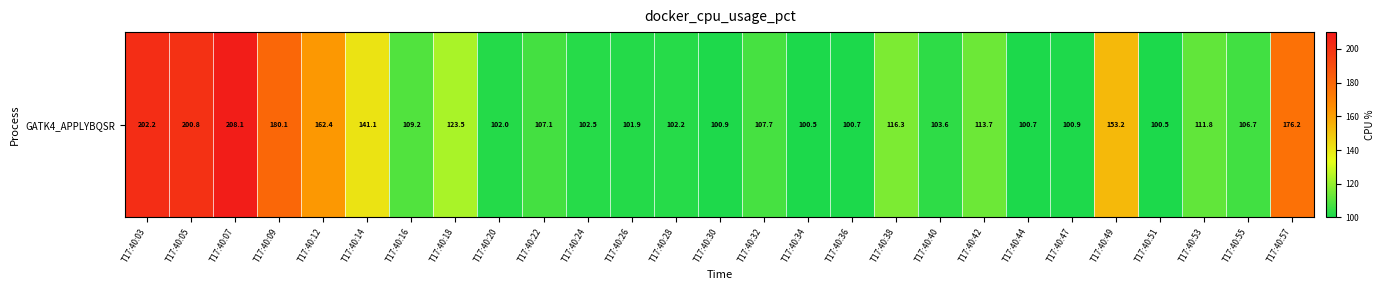

At which label is the value closest to 154?

T17:40:49